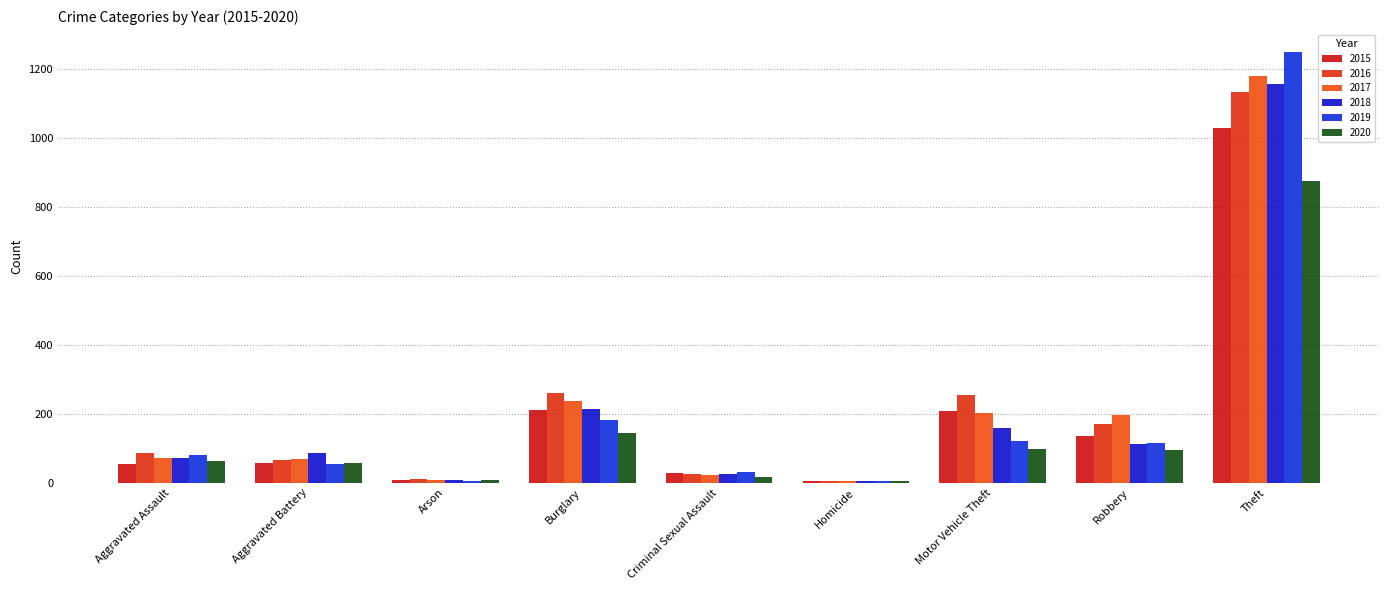

Which label corresponds to the smallest value in the chart?

Homicide